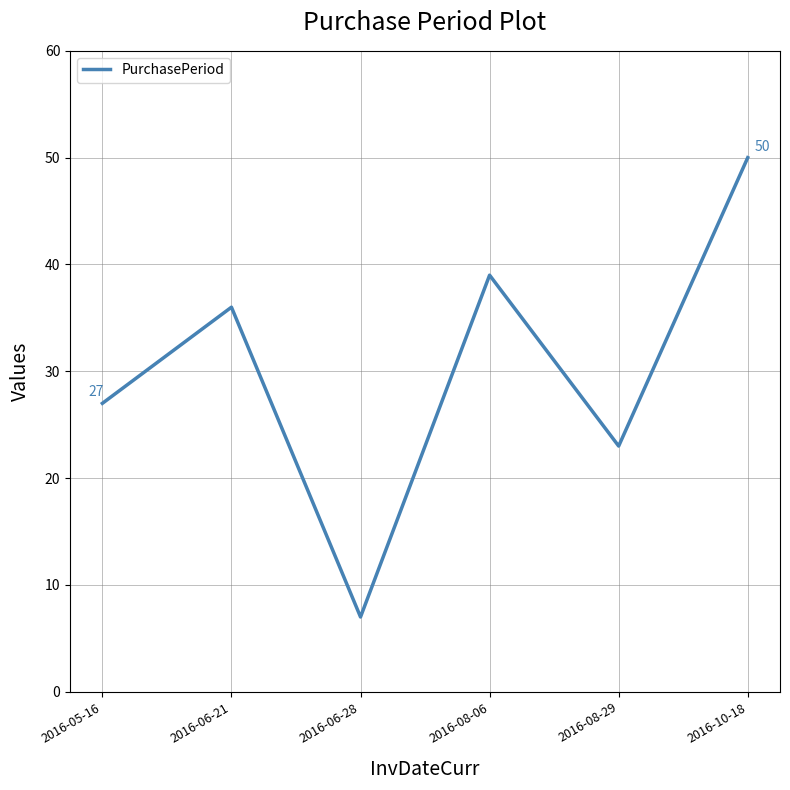

What value does the data have at 2016-10-18?

50